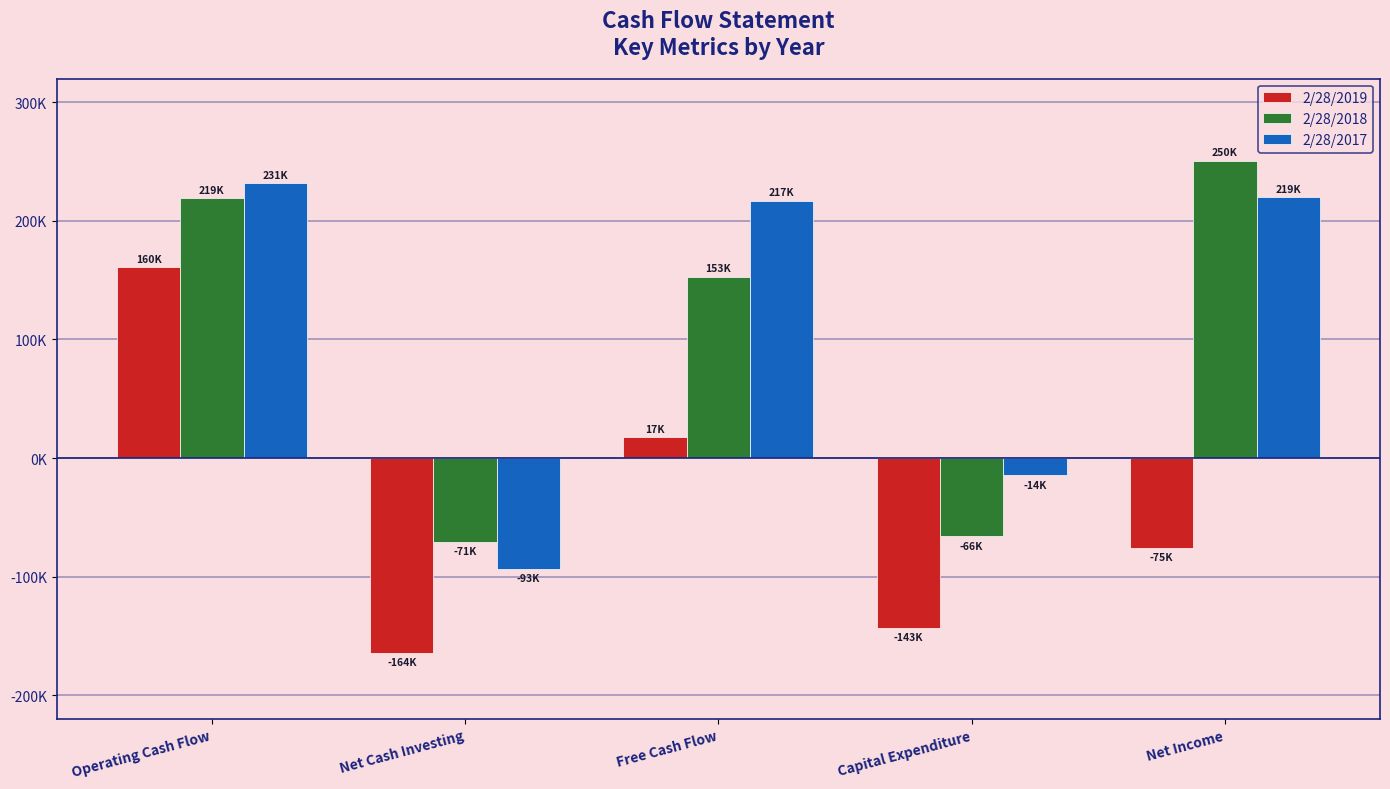

What are all the series names shown in the legend?

2/28/2019, 2/28/2018, 2/28/2017